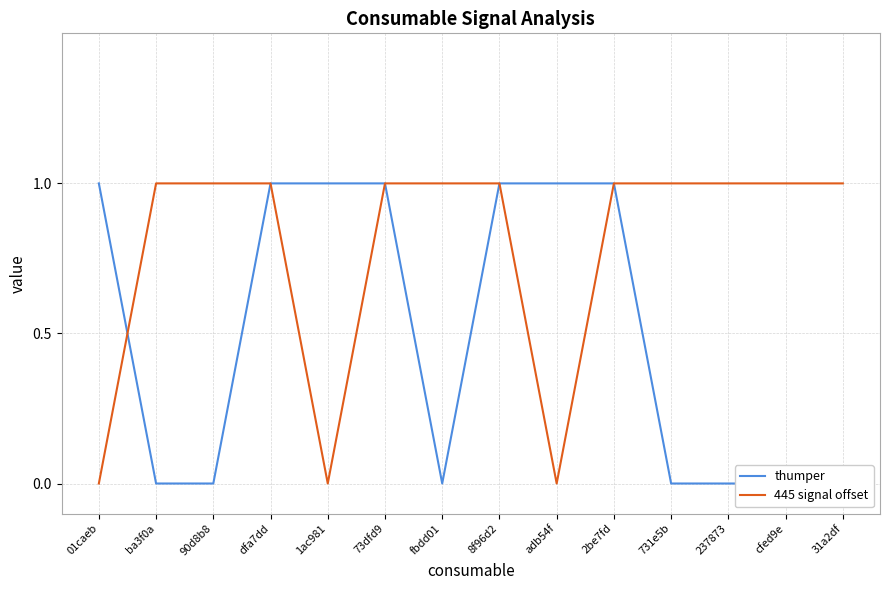

What is the label of the 4th point from the right?

731e5b